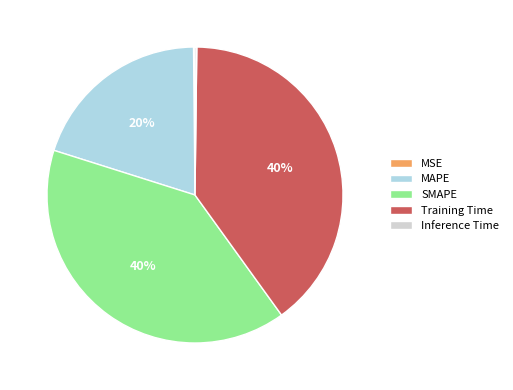

Does any single category account for the majority?

No